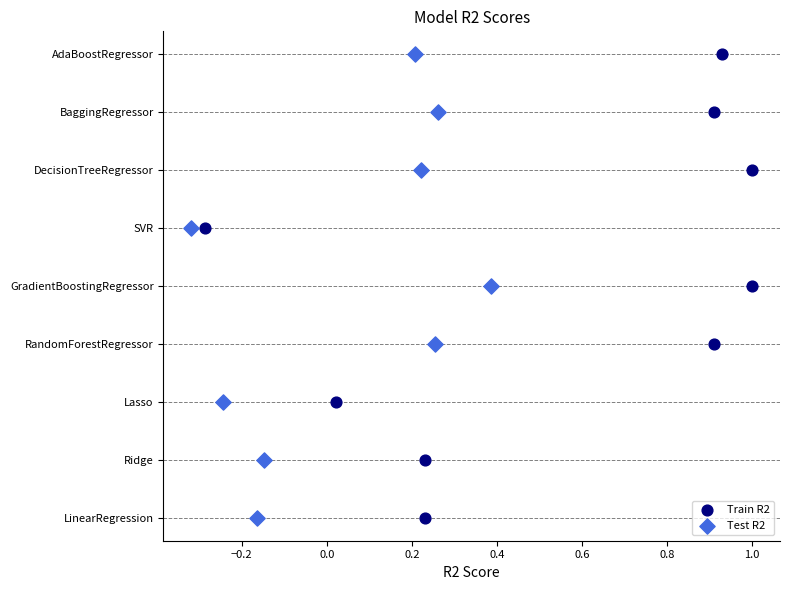

What are all the series names shown in the legend?

Train R2, Test R2